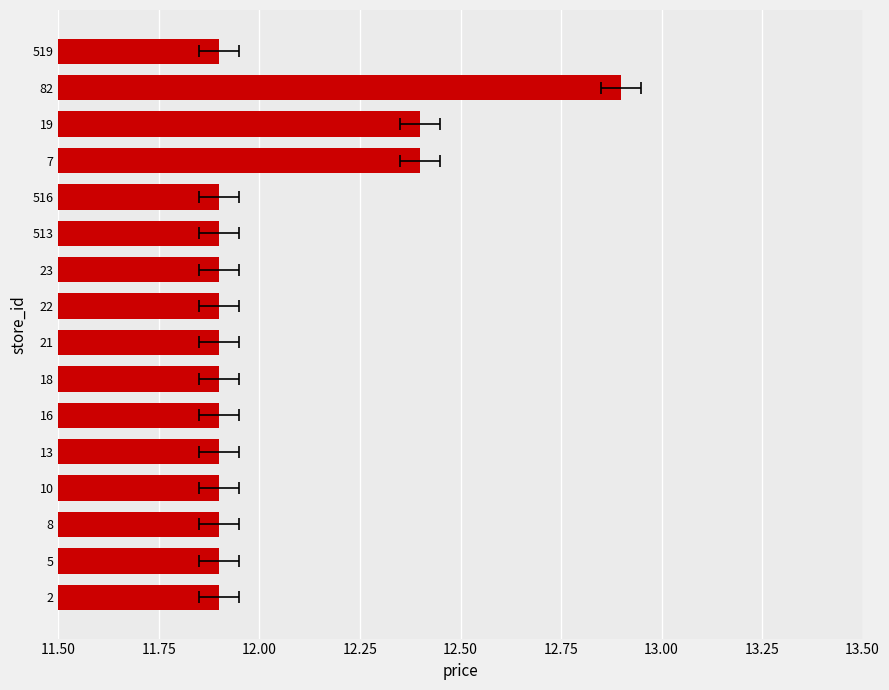

What is the minimum value shown in the chart?

11.9